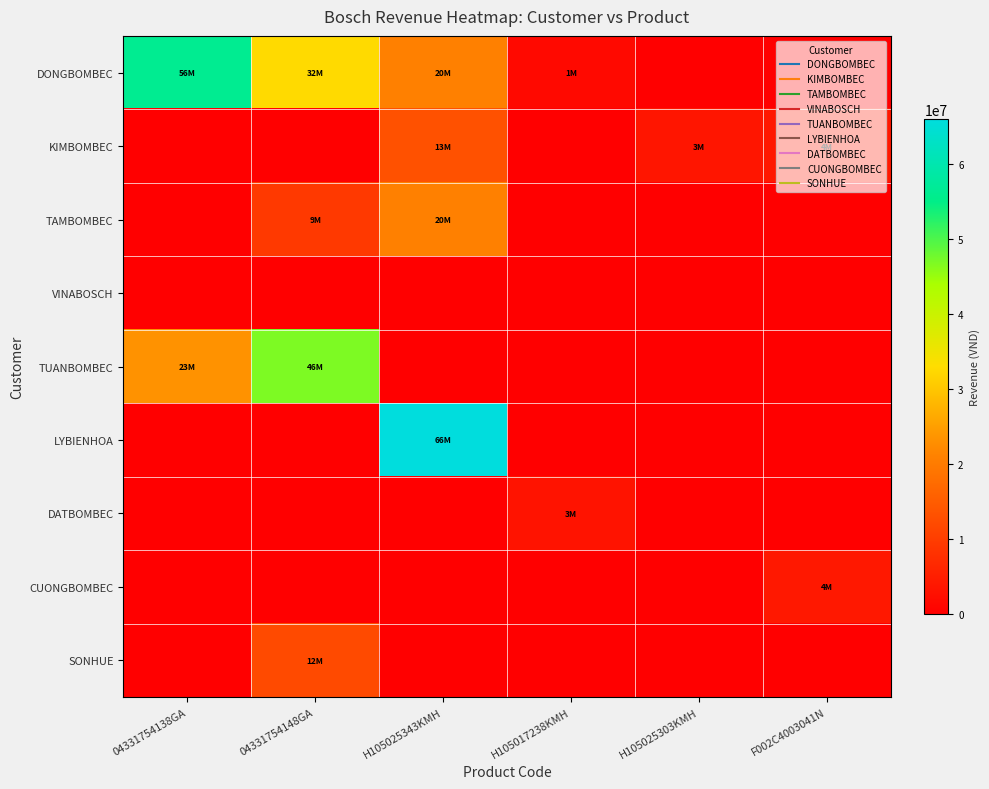

Which series has the widest spread of values?

LYBIENHOA